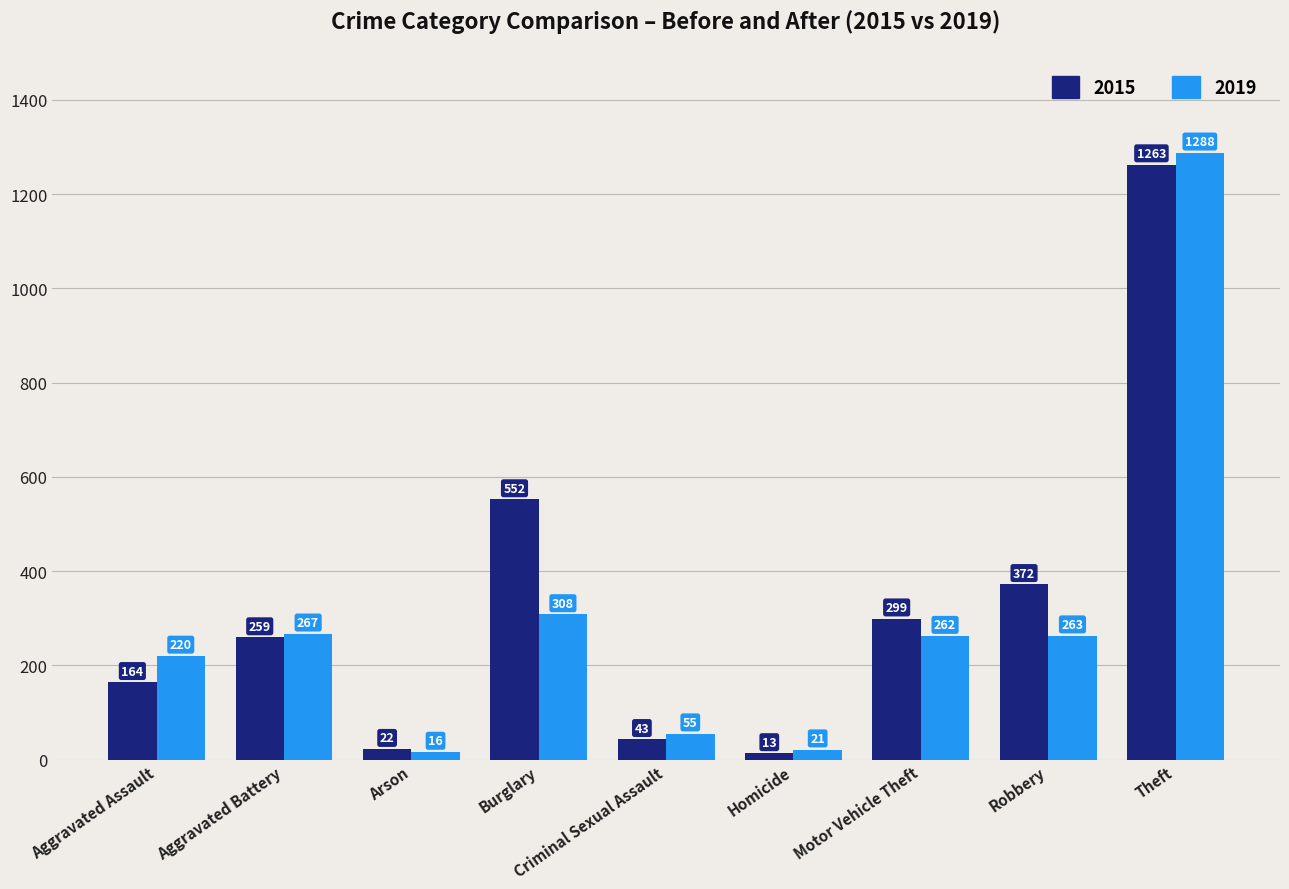

True or false: 2019 has a value of 262 at Motor Vehicle Theft.

True